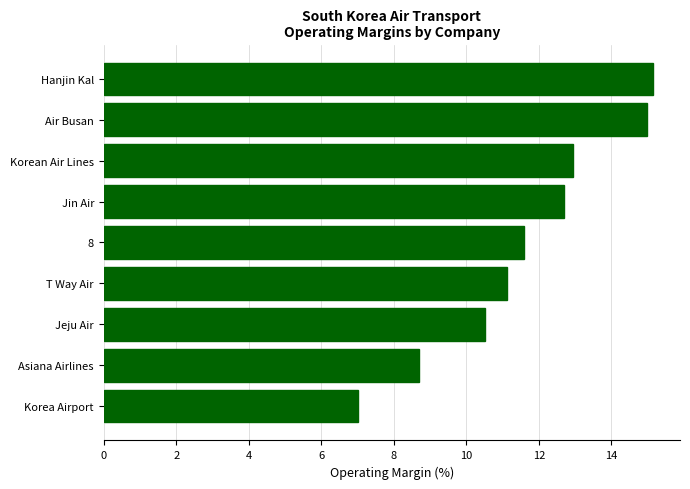

The chart shows a value of 15.4 at 8. True or false?

False